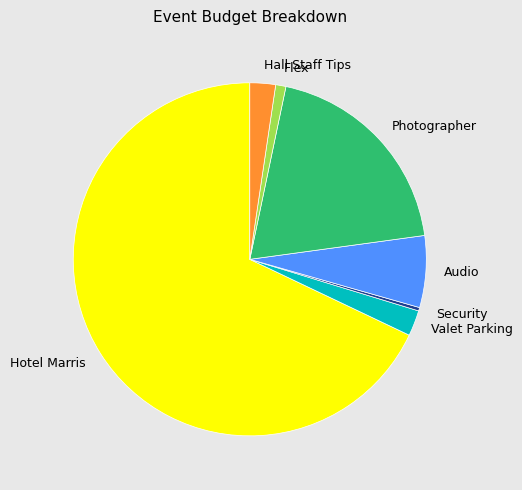

Which category has the smallest portion of the pie?

Security